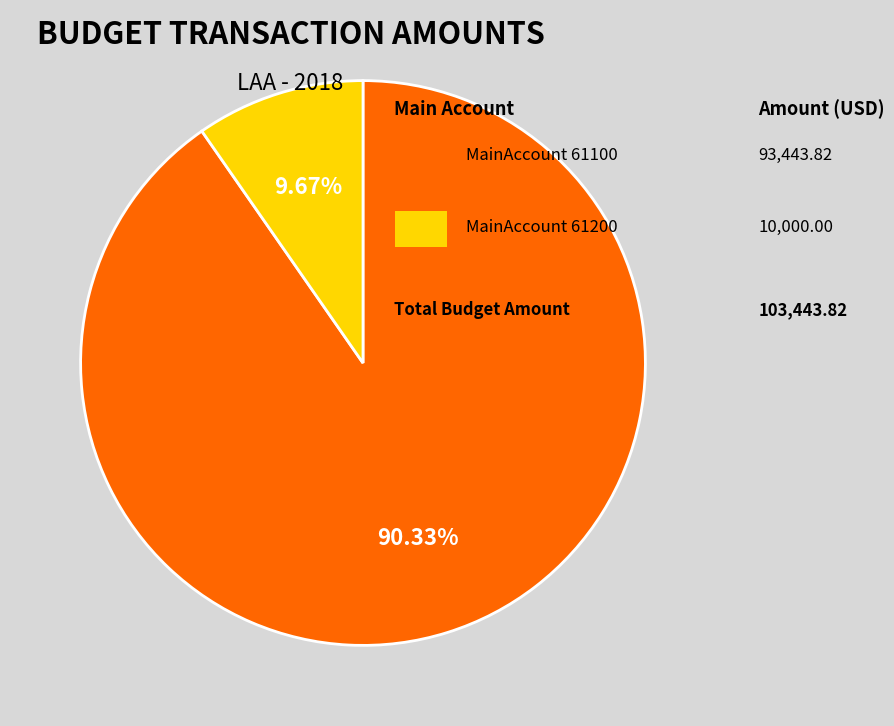

Which category accounts for the majority?

61100